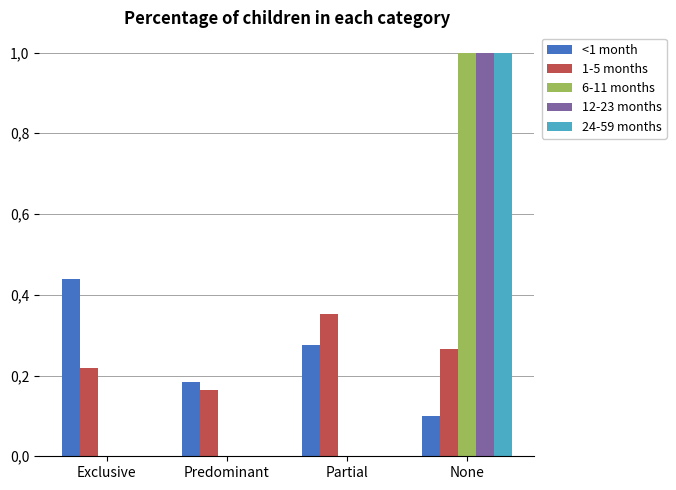

What are all the series names shown in the legend?

<1 month, 1-5 months, 6-11 months, 12-23 months, 24-59 months